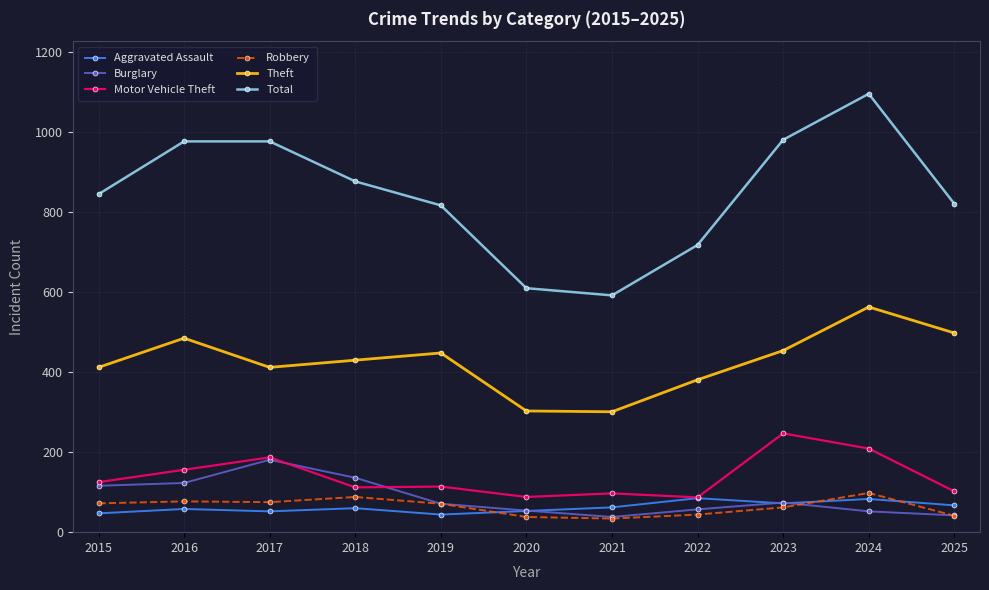

The Theft series shows 485 at 2016. True or false?

True